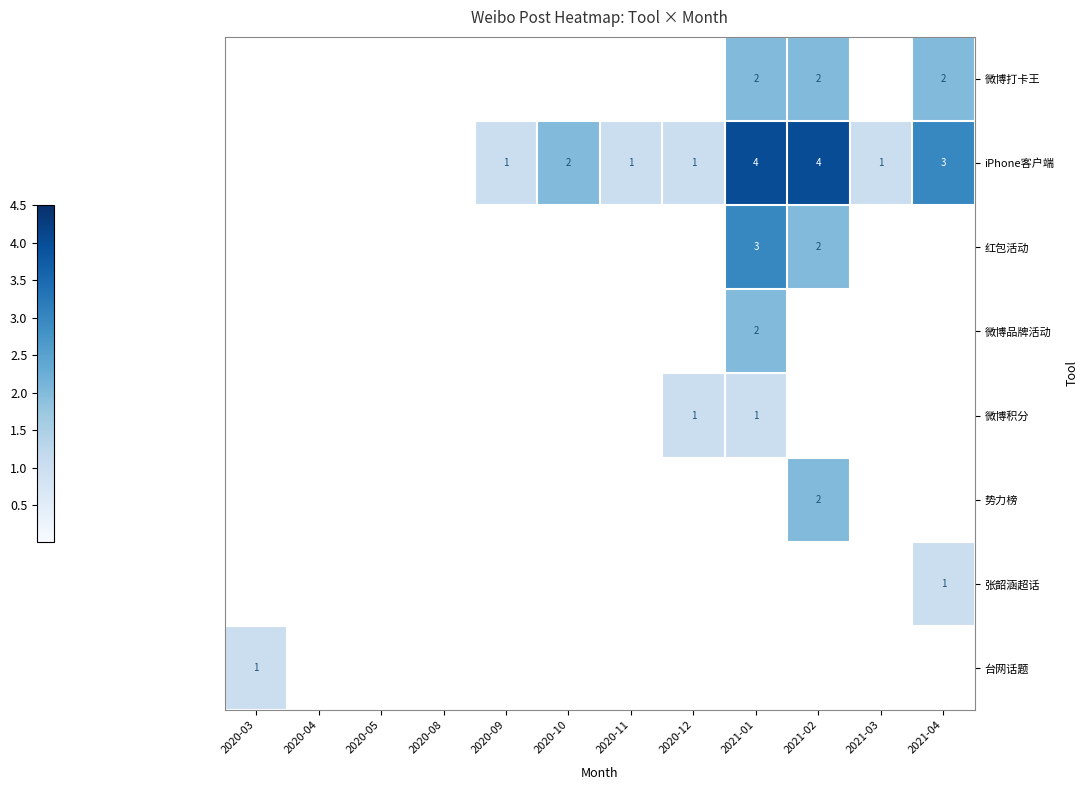

The 微博积分 series shows 1 at 2020-12. True or false?

True